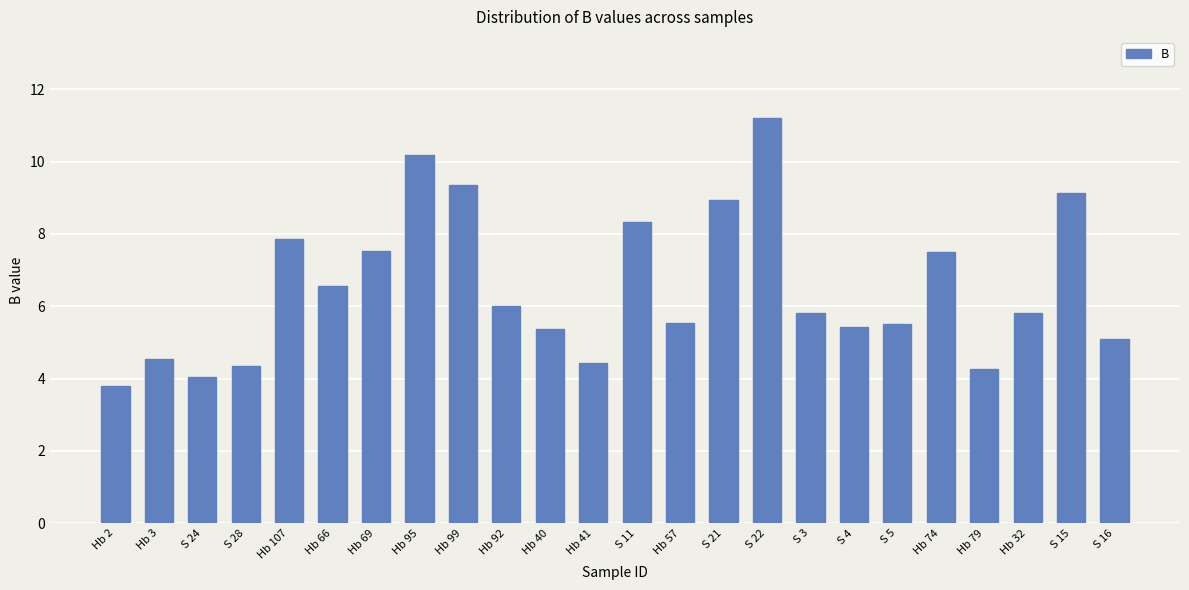

Which category has the highest value across all series?

S 22